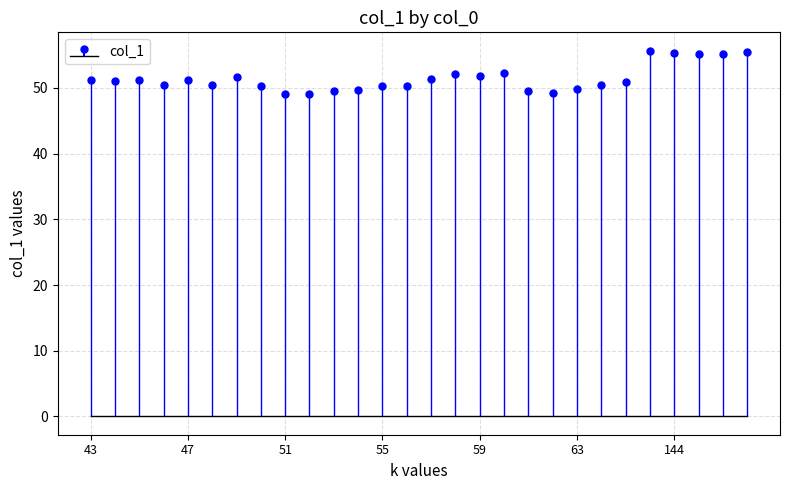

Rank the categories by value from lowest to highest.

51, 52, 62, 53, 61, 54, 63, 50, 55, 56, 46, 64, 48, 65, 44, 43, 45, 47, 57, 49, 59, 58, 60, 145, 146, 144, 147, 143